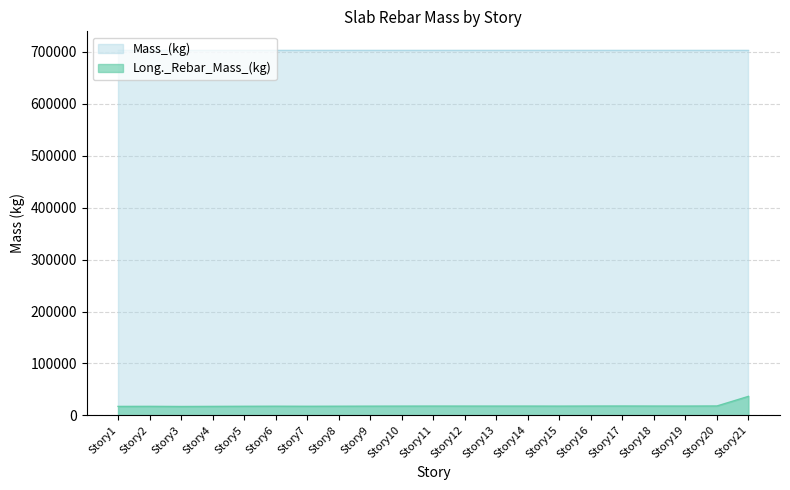

Which category has the highest value in the Long._Rebar_Mass_(kg) series?

Story21